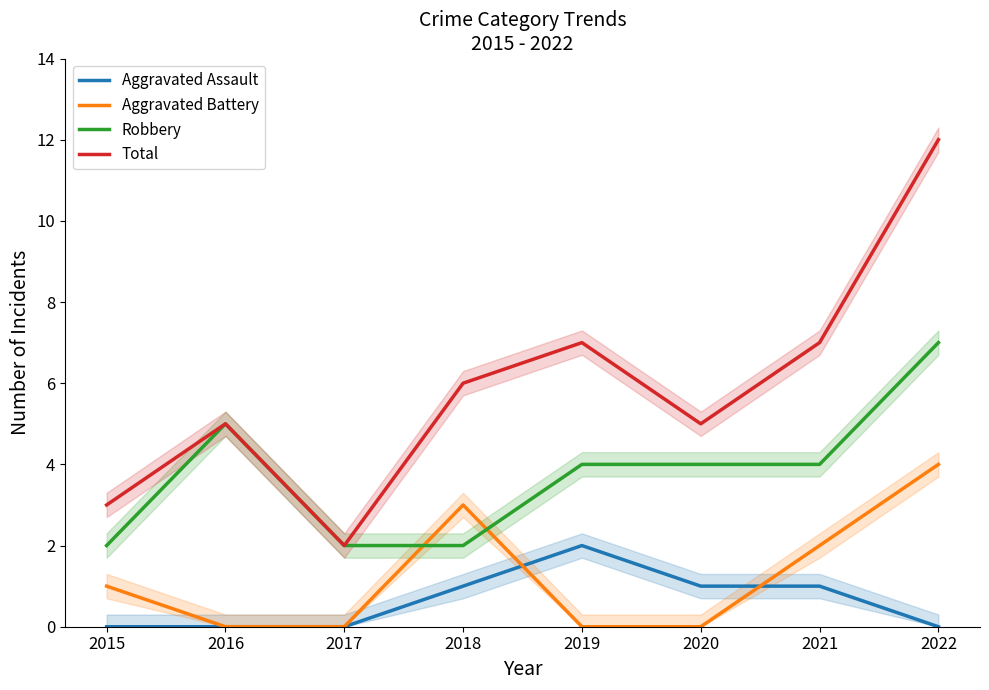

List the labels in order of Aggravated Battery value, smallest first.

2016, 2017, 2019, 2020, 2015, 2021, 2018, 2022